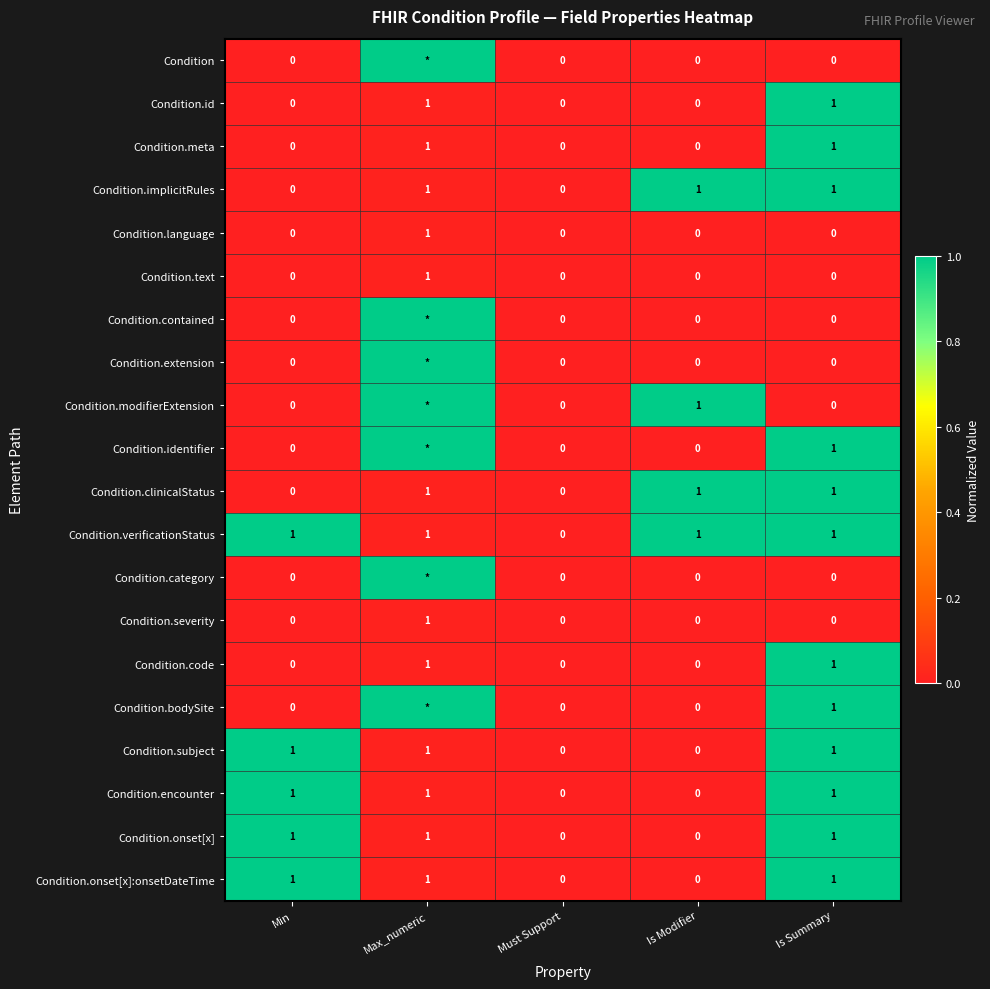

The value of Condition.modifierExtension at Is Modifier is 1. True or false?

True